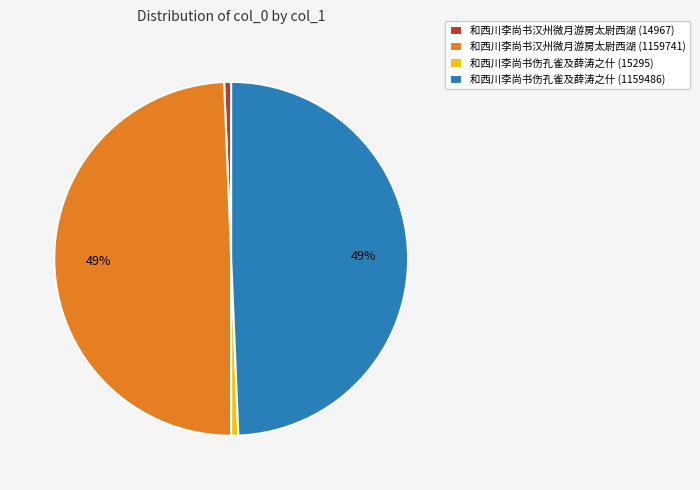

Is the sum of 和西川李尚书伤孔雀及薛涛之什 (15295) and 和西川李尚书汉州微月游房太尉西湖 (14967) greater than half?

No